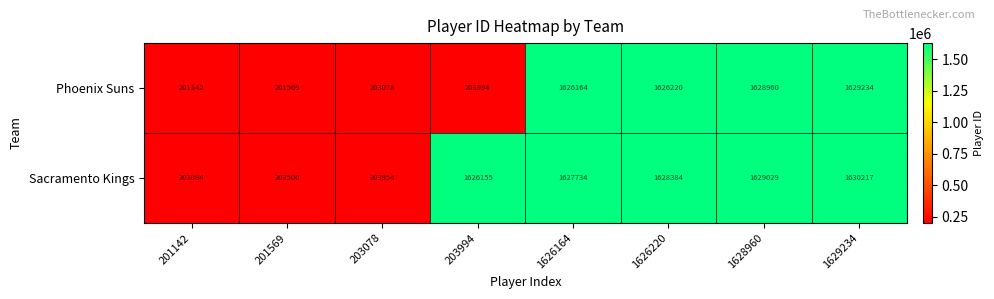

What is the difference between the second highest and second lowest values in the Sacramento Kings series?

1425529